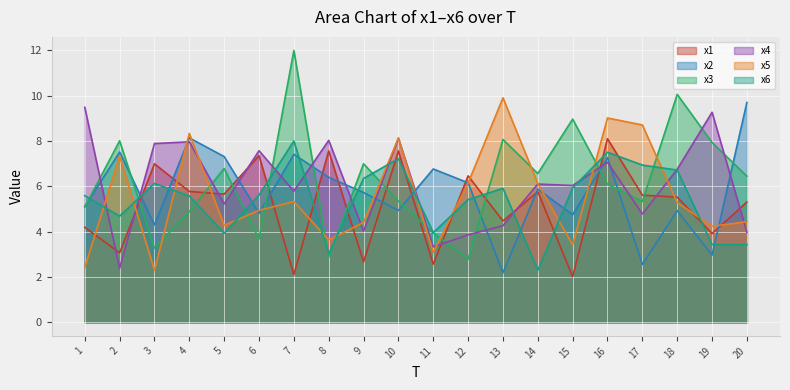

Which category has the lowest value across all series?

15